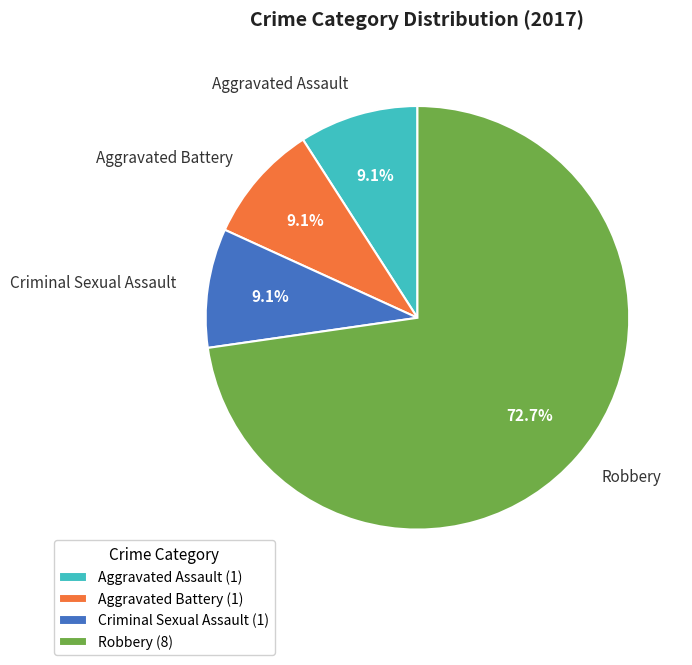

What portion of the pie excludes Criminal Sexual Assault?

90.9%